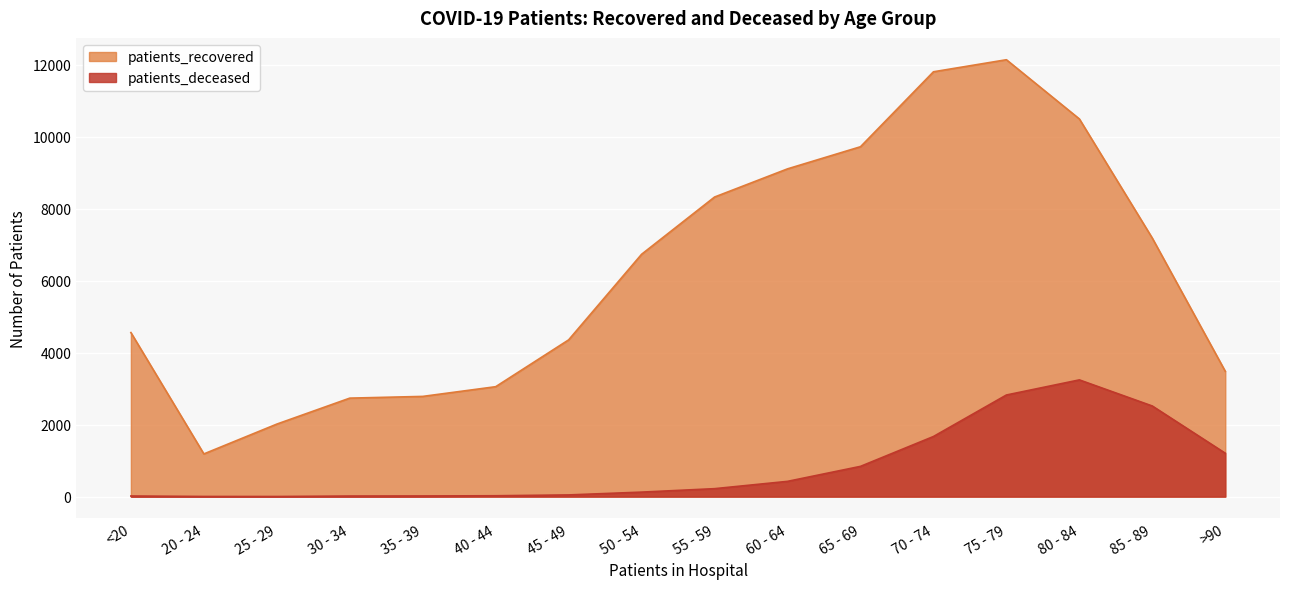

What value does the patients_recovered series have at 25 - 29?

2016